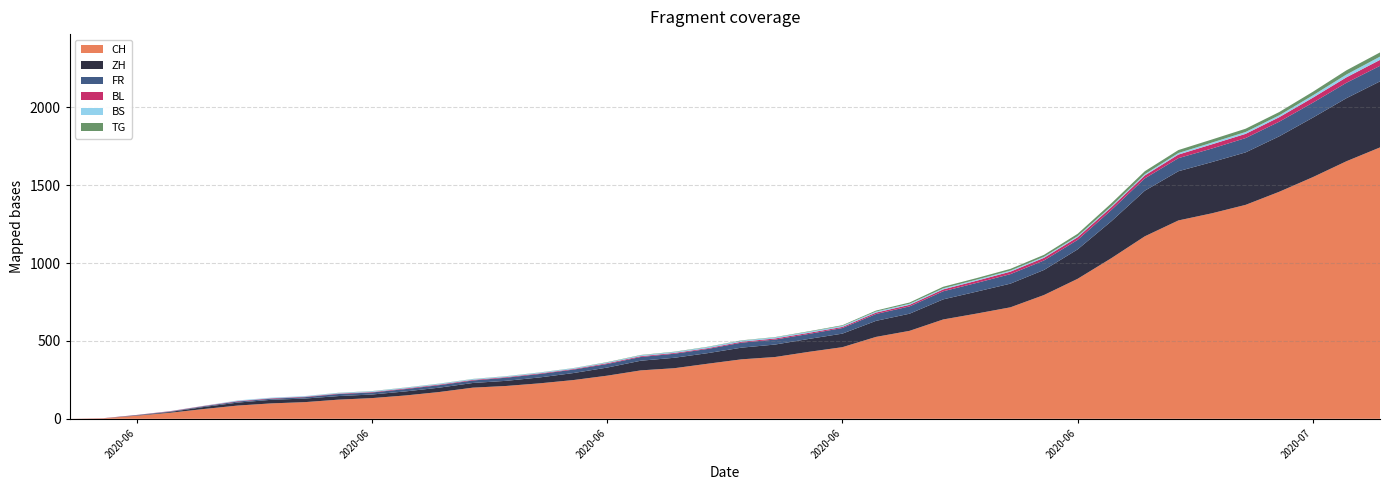

Reading left to right, transcribe all the data shown in this chart.

CH: 0	3	20	39	63	85	99	107	123	133	150	172	200	211	228	249	277	311	325	354	382	397	430	460	526	565	638	676	716	795	899	1031	1172	1274	1320	1374	1458	1552	1654	1743
ZH: 0	0	2	5	13	19	23	23	23	23	26	28	30	33	38	45	52	62	67	68	75	80	83	87	103	110	129	141	152	161	189	237	293	316	329	337	356	382	405	424
FR: 0	0	2	3	5	7	7	9	13	13	15	16	16	20	22	22	23	24	26	27	32	32	32	36	44	47	52	56	61	61	61	72	79	84	87	92	94	96	99	100
BL: 0	1	1	2	2	3	3	3	3	3	4	4	4	4	4	4	5	5	5	5	6	7	7	7	9	10	12	14	16	17	17	18	19	23	27	27	29	32	35	38
BS: 0	0	0	1	1	4	4	4	4	5	5	5	5	5	5	5	5	6	6	7	7	7	7	7	7	7	7	7	7	7	7	7	8	10	11	12	12	15	18	21
TG: 0	0	0	0	0	0	0	0	1	1	1	1	1	1	1	1	2	2	2	2	2	2	3	4	6	8	10	10	11	12	15	18	19	19	20	21	21	23	27	27